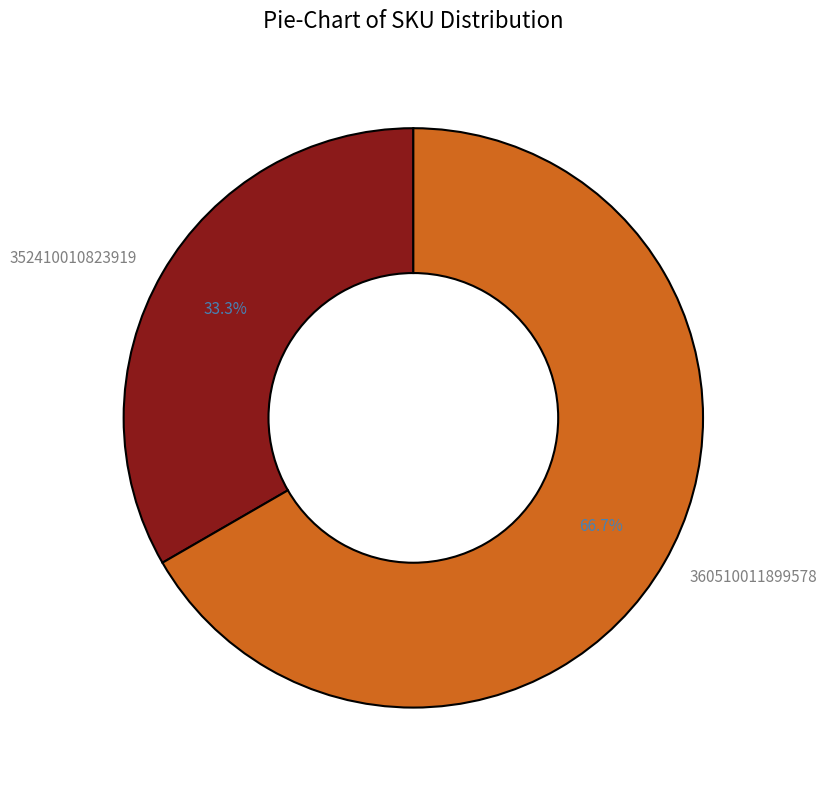

How many slices are in this pie chart?

2